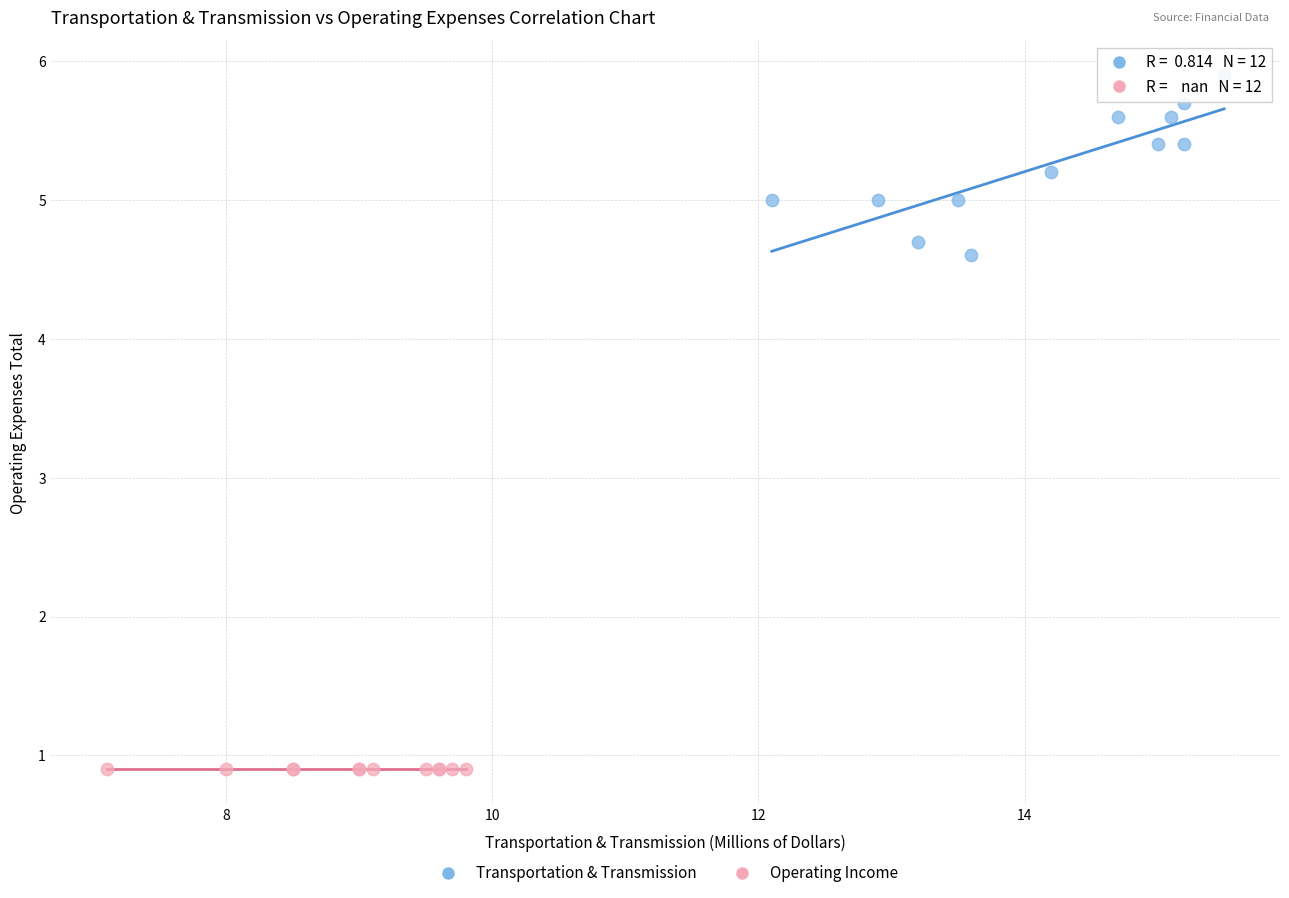

Which series reaches the maximum Y coordinate?

Transportation & Transmission